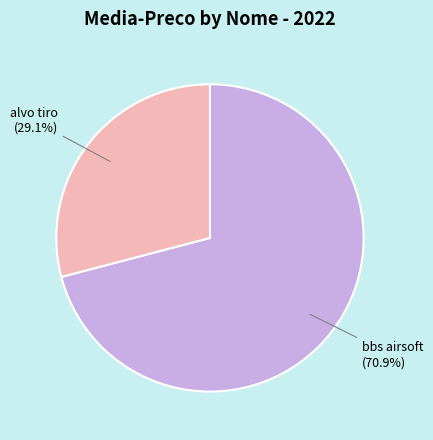

Is it true that bbs airsoft is 71% of the pie?

True